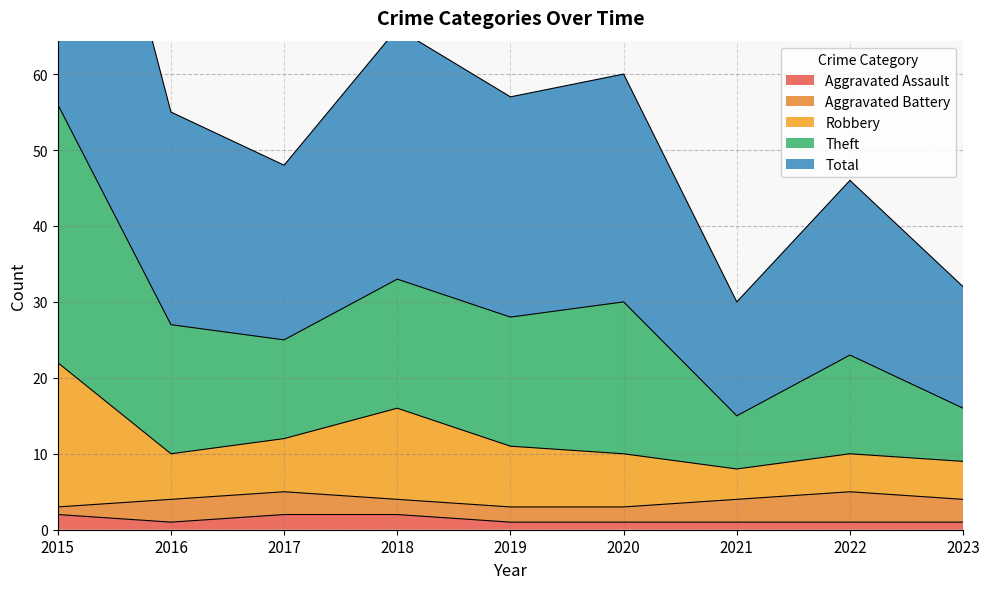

The value of Aggravated Assault at 2018 is 2. True or false?

True